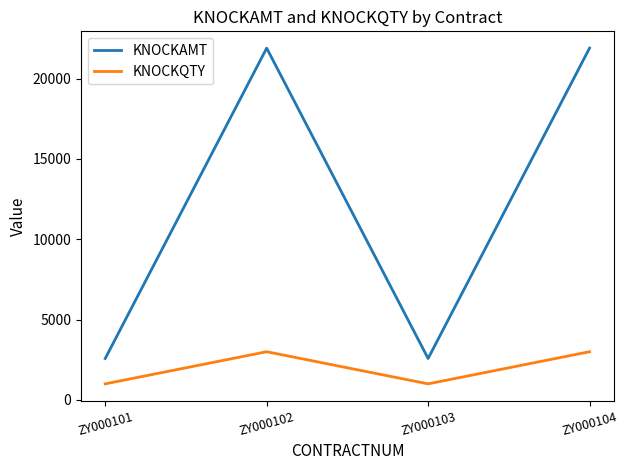

What is the difference between the maximum and minimum values in the KNOCKQTY series?

2000